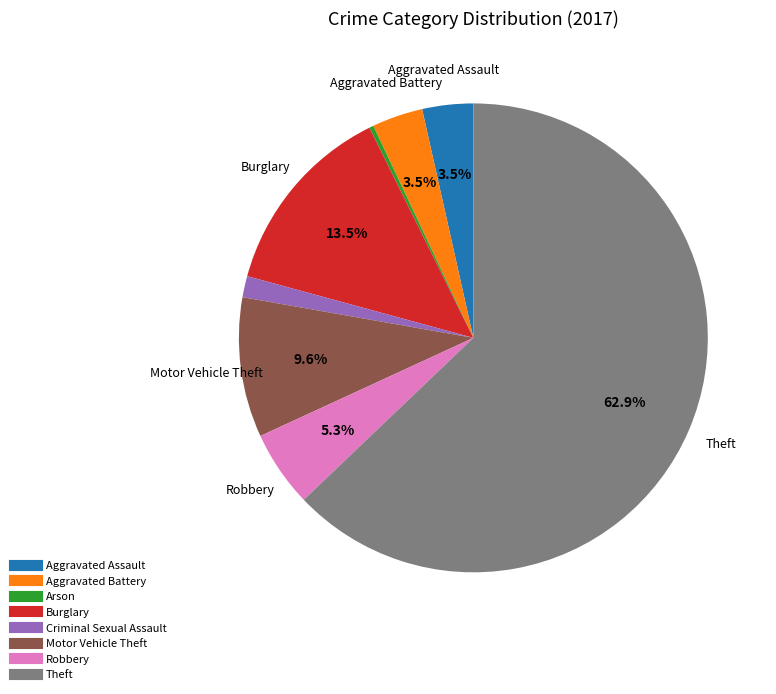

What is the ratio of the value at Motor Vehicle Theft to the value at Robbery?

1.8